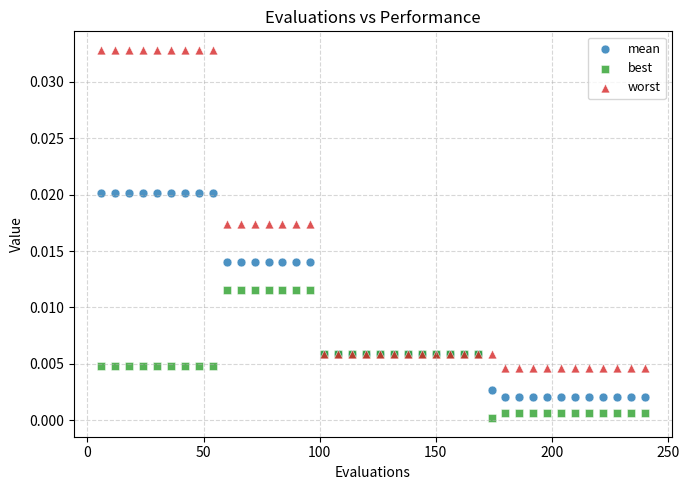

Which series contains the highest Y value?

worst